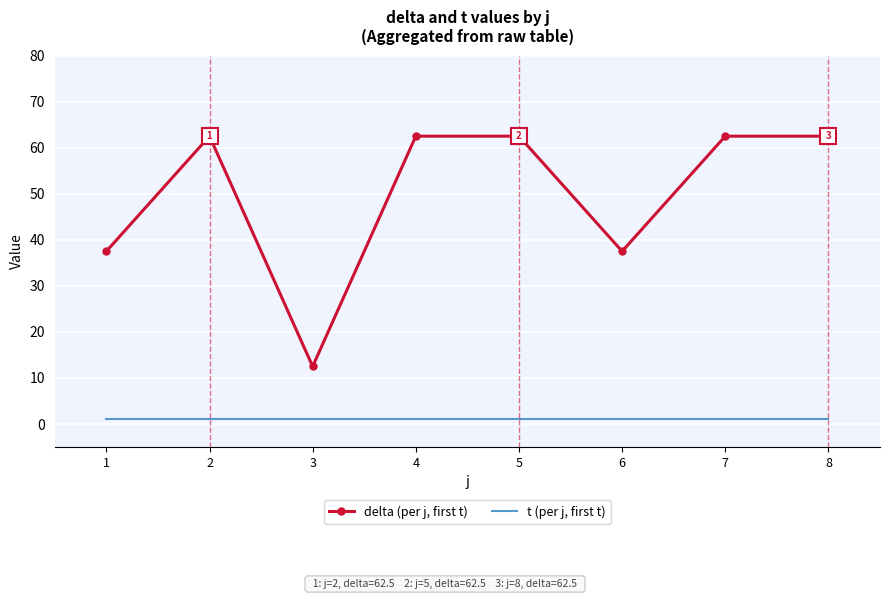

Reading left to right, extract all data points from this chart.

delta (per j, first t): 37.5	62.5	12.5	62.5	62.5	37.5	62.5	62.5
t (per j, first t): 1.0	1.0	1.0	1.0	1.0	1.0	1.0	1.0